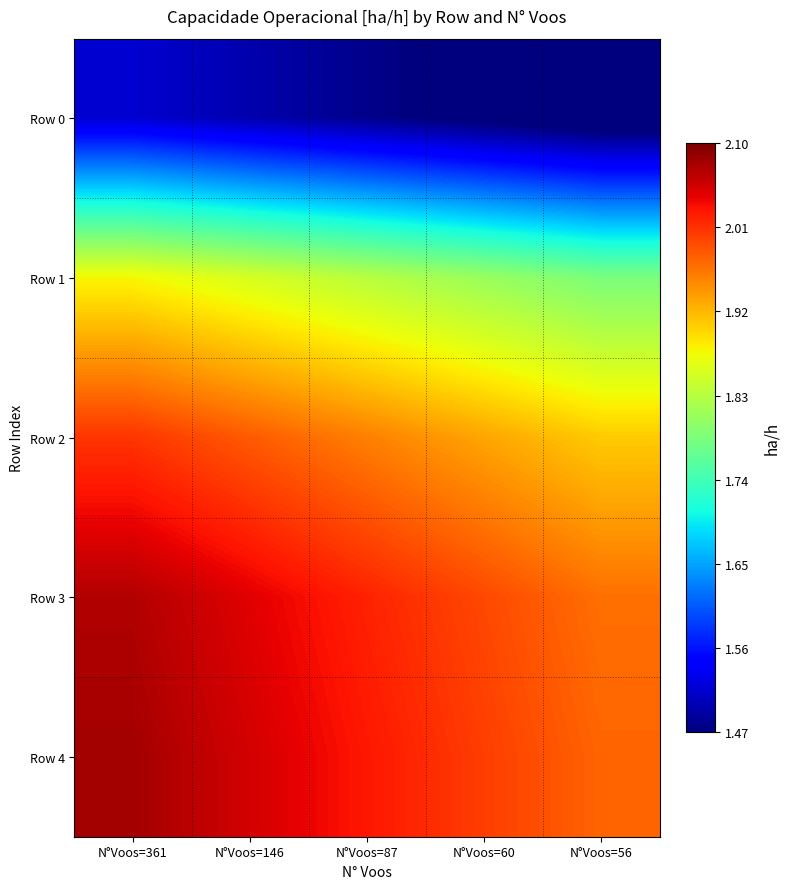

Reading left to right, list all the values displayed in this chart.

Row 0: N°Voos=361=1.5	N°Voos=146=1.5	N°Voos=87=1.5	N°Voos=60=1.5	N°Voos=56=1.4
Row 1: N°Voos=361=1.9	N°Voos=146=1.9	N°Voos=87=1.8	N°Voos=60=1.8	N°Voos=56=1.8
Row 2: N°Voos=361=2.0	N°Voos=146=2.0	N°Voos=87=2.0	N°Voos=60=1.9	N°Voos=56=1.9
Row 3: N°Voos=361=2.1	N°Voos=146=2.0	N°Voos=87=2.0	N°Voos=60=2.0	N°Voos=56=2.0
Row 4: N°Voos=361=2.1	N°Voos=146=2.0	N°Voos=87=2.0	N°Voos=60=2.0	N°Voos=56=2.0